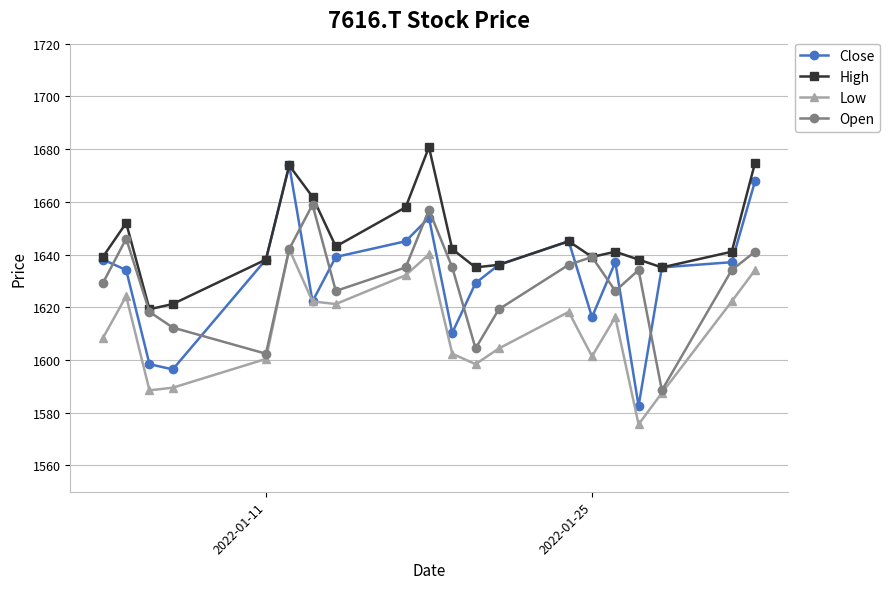

What is the greatest value displayed?

1680.8